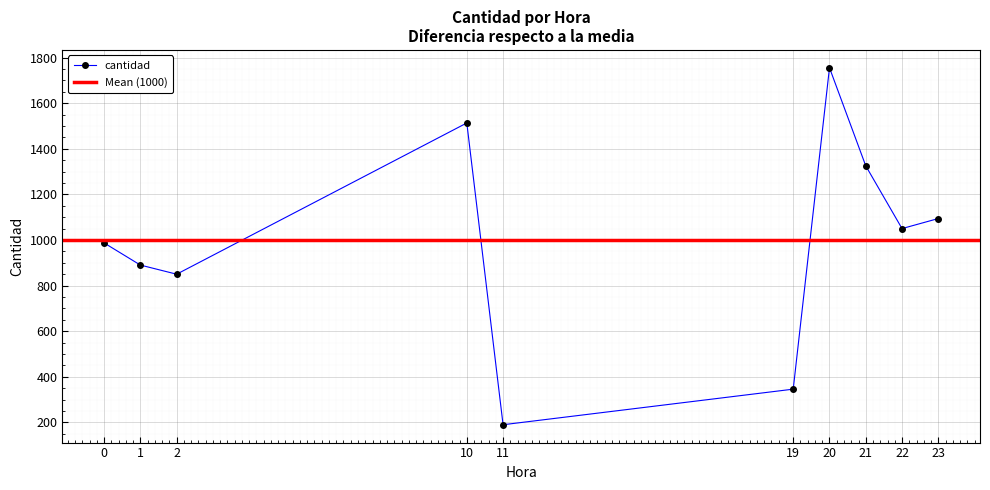

What is the change in value from 19 to 21?

+979